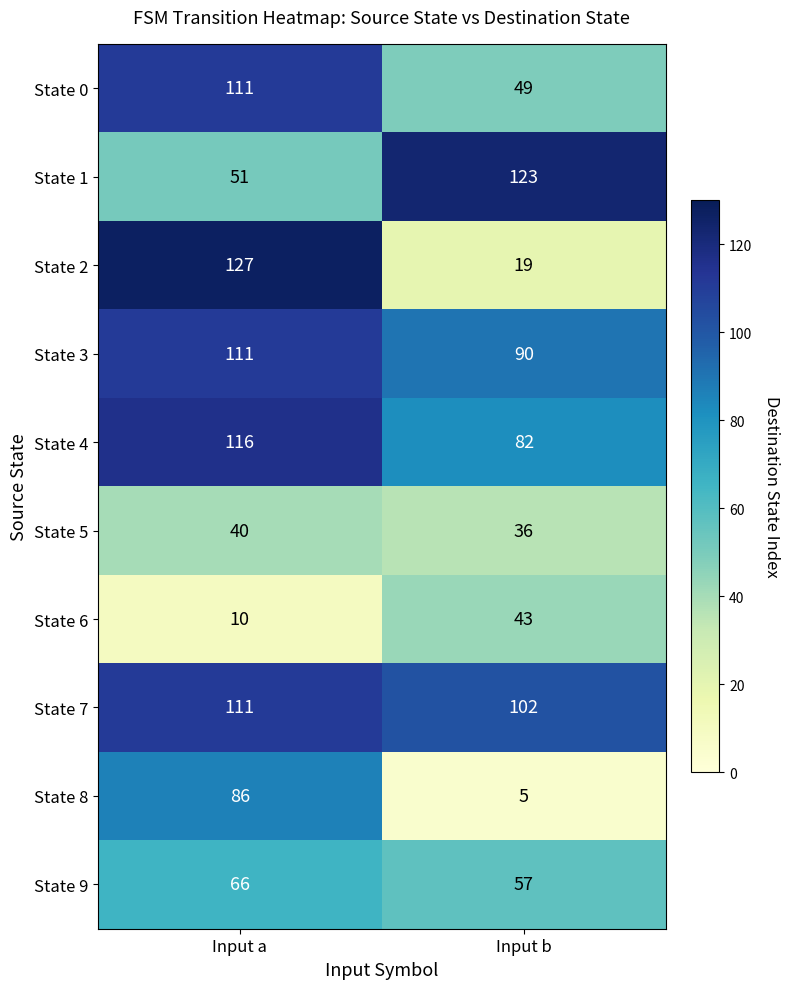

What is the sum of the State 1 values at Input a and Input b?

174